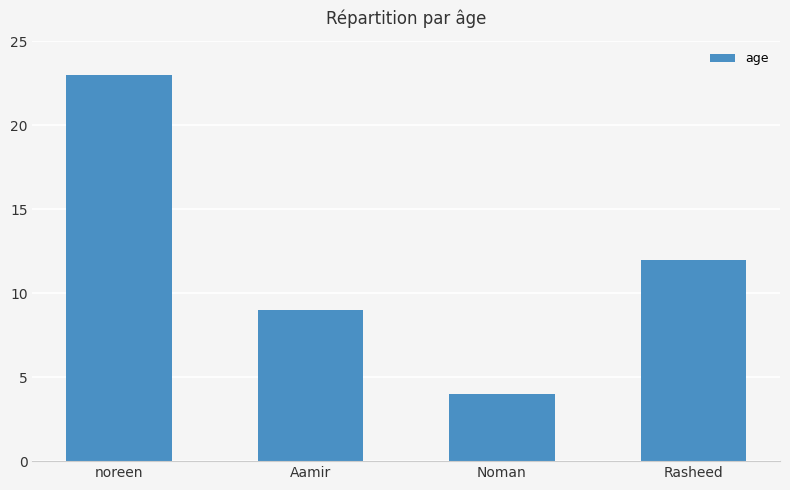

The value at noreen is 32. True or false?

False